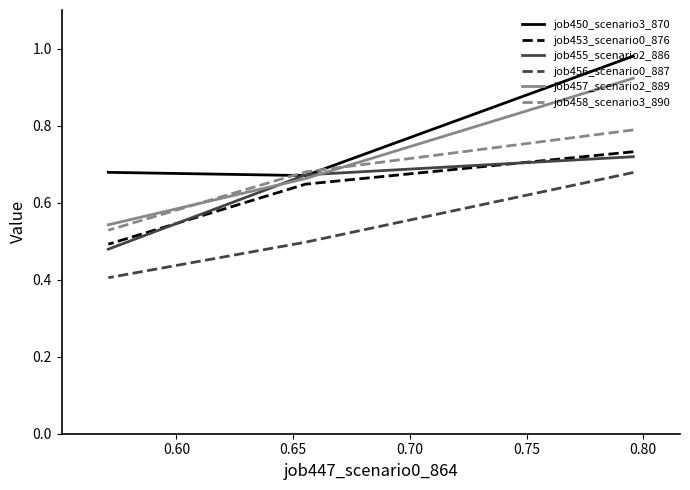

Is it true that job456_scenario0_887 equals 0.2 at 0.60?

False